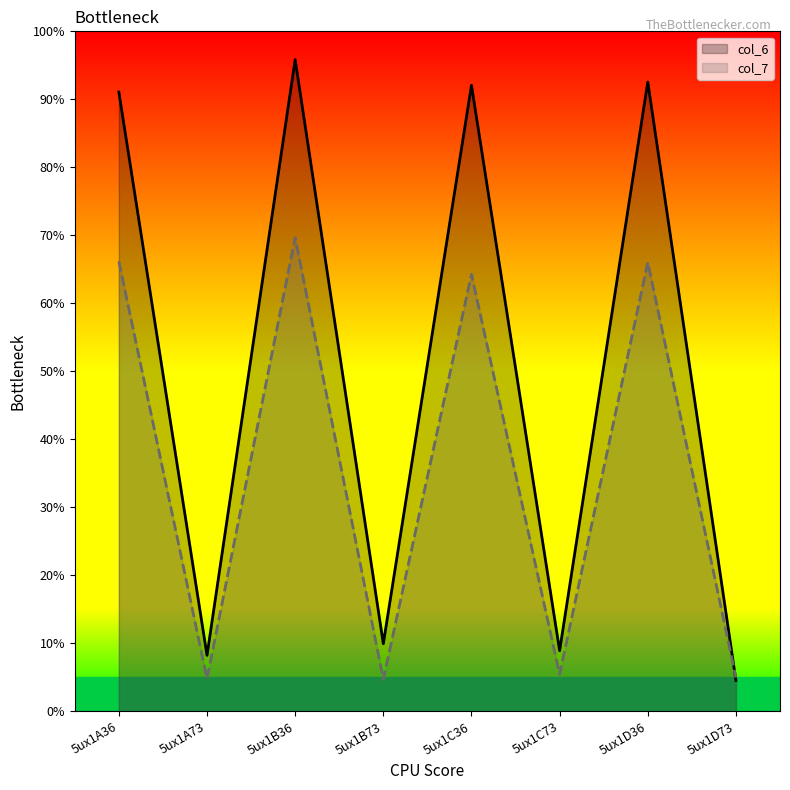

What are all the series names shown in the legend?

col_6, col_7